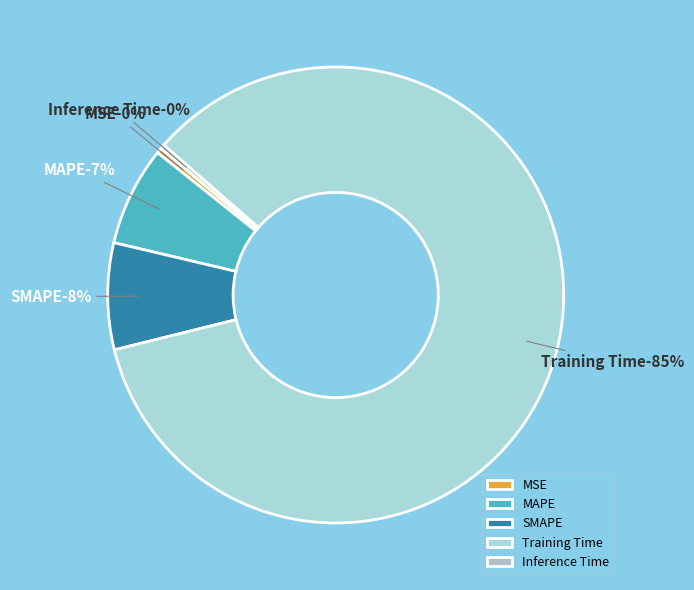

To the nearest percent, what is the combined percentage of Inference Time and MAPE?

7%